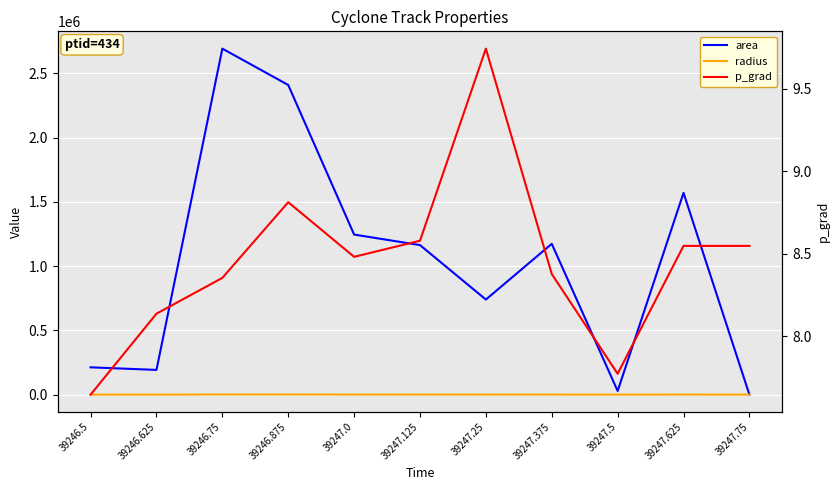

How many lines are shown in the chart?

3